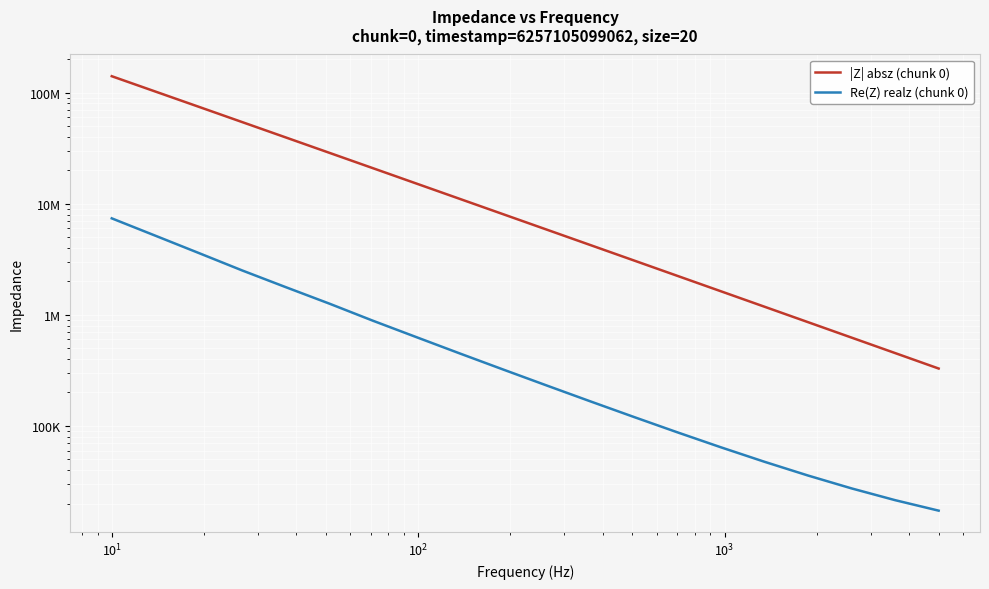

True or false: Re(Z) realz (chunk 0) has more than 2 interior local peaks.

False